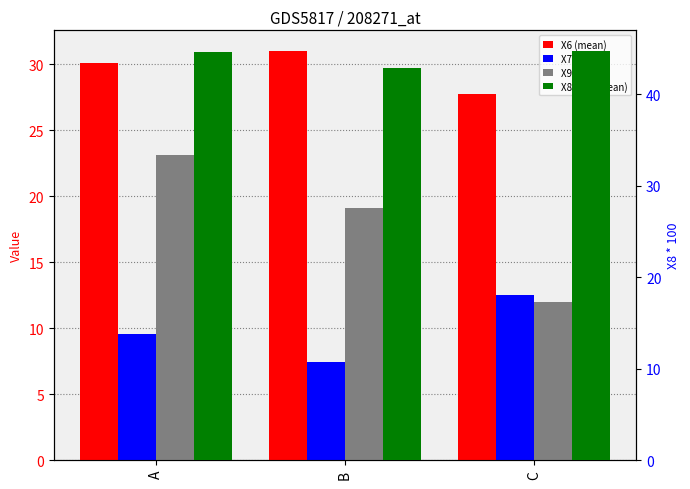

True or false: X7 (mean) has a value of 15.4 at A.

False